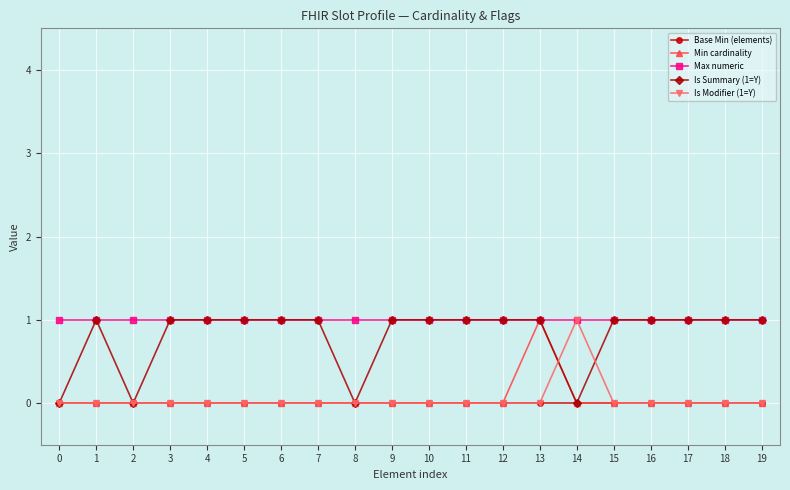

The value of Max numeric at 15 is 0. True or false?

False